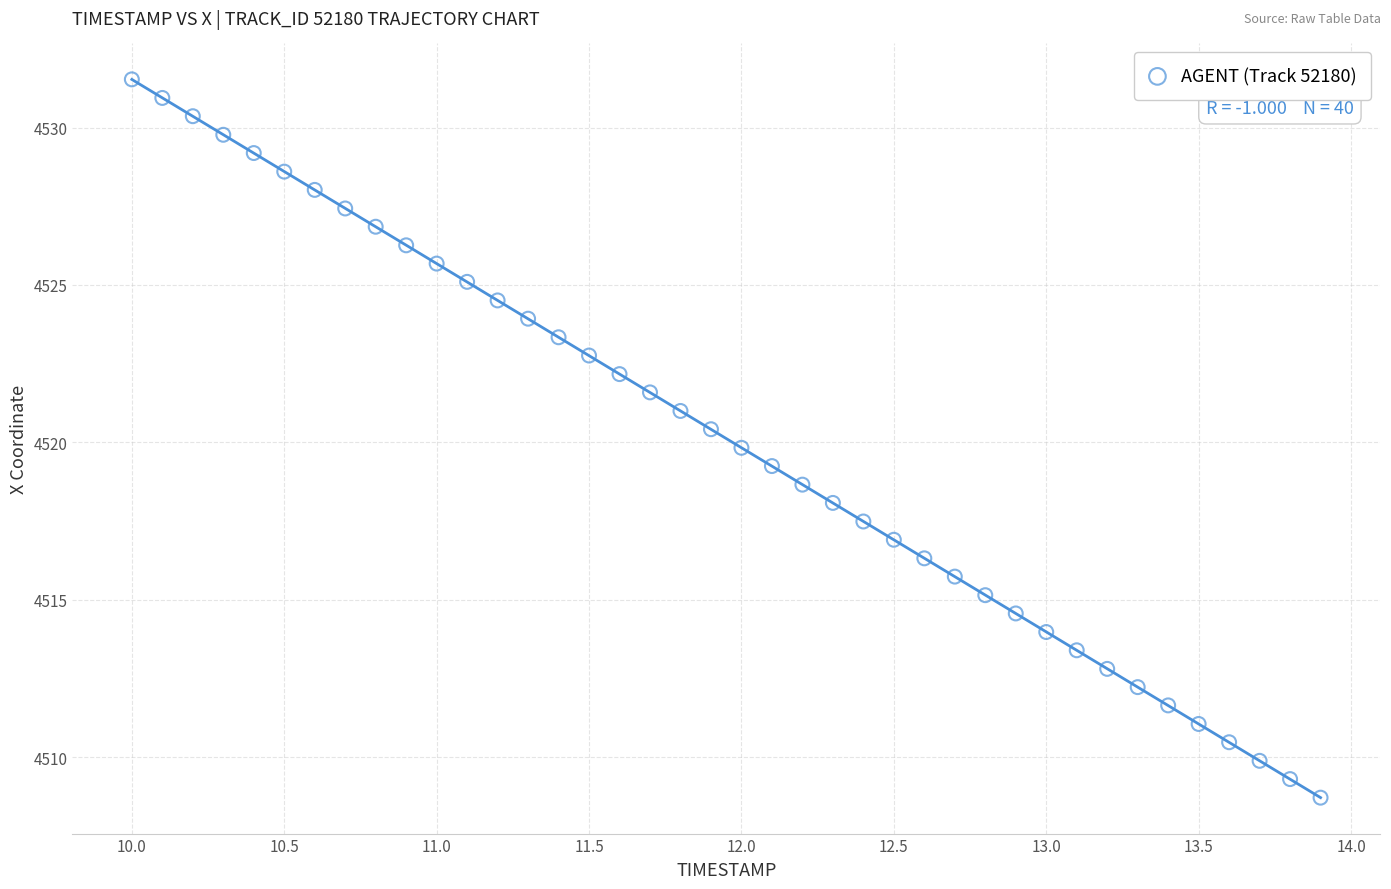

What is the range of X values (max minus min)?

3.9